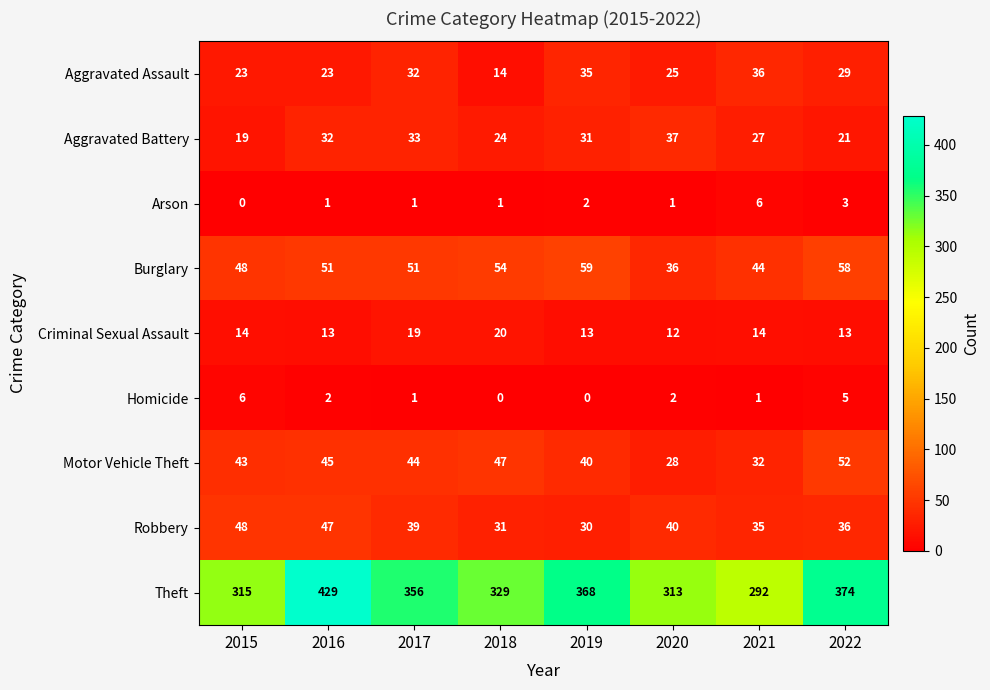

Where is Aggravated Battery nearest to the value 28?

2021